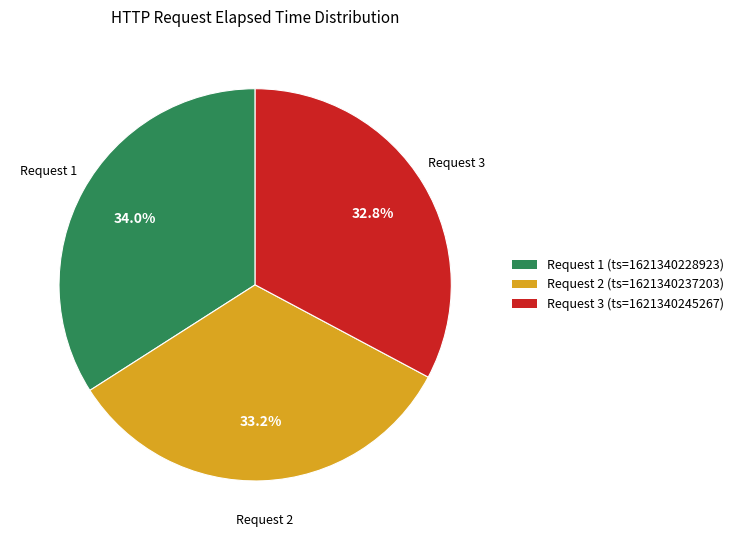

To the nearest percent, what is the average slice percentage?

33%